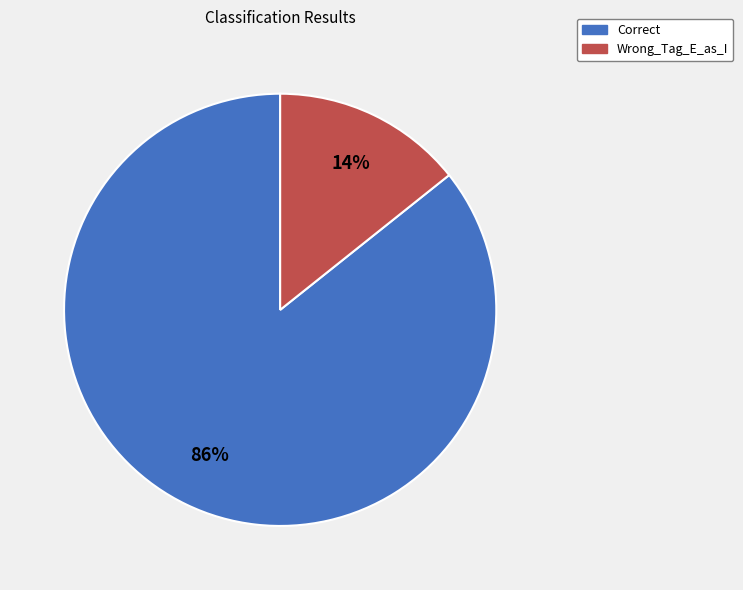

Combined, do Wrong_Tag_E_as_I and Correct account for over 50%?

Yes